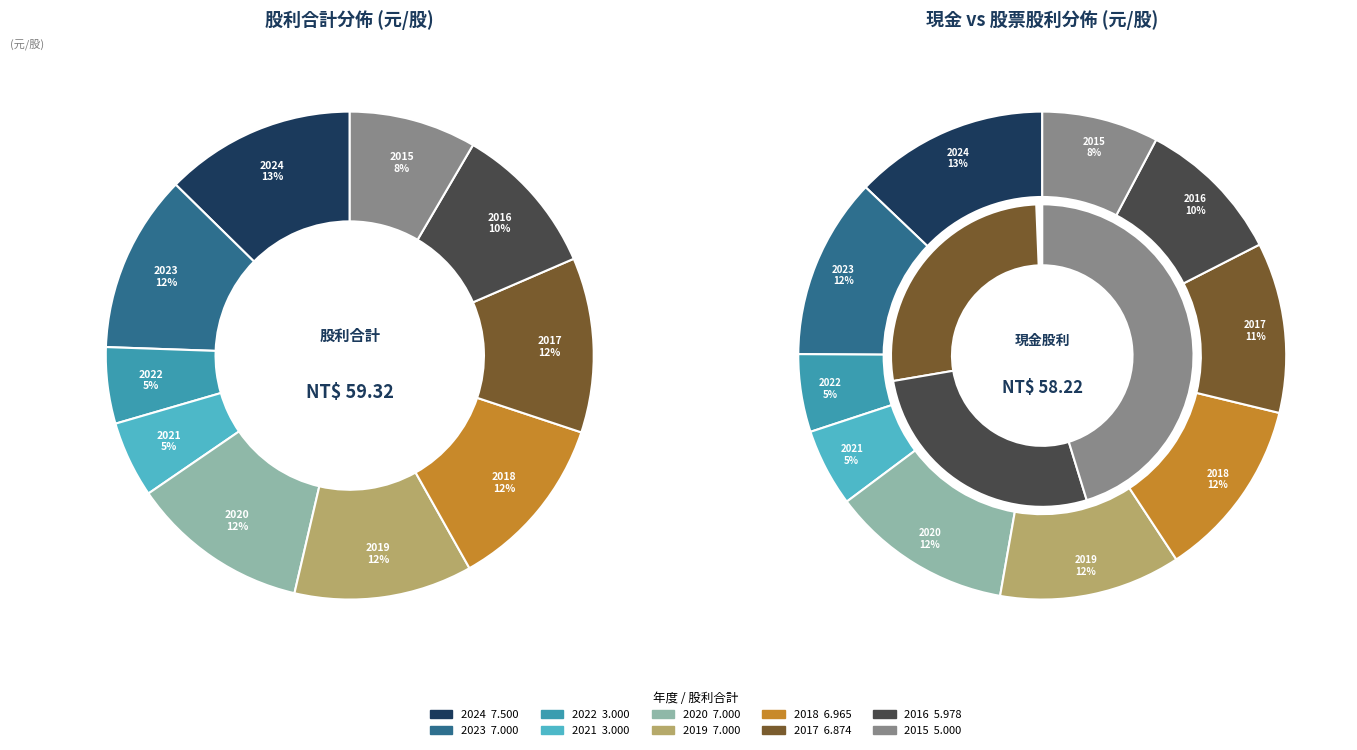

Which slice is the smallest?

2022